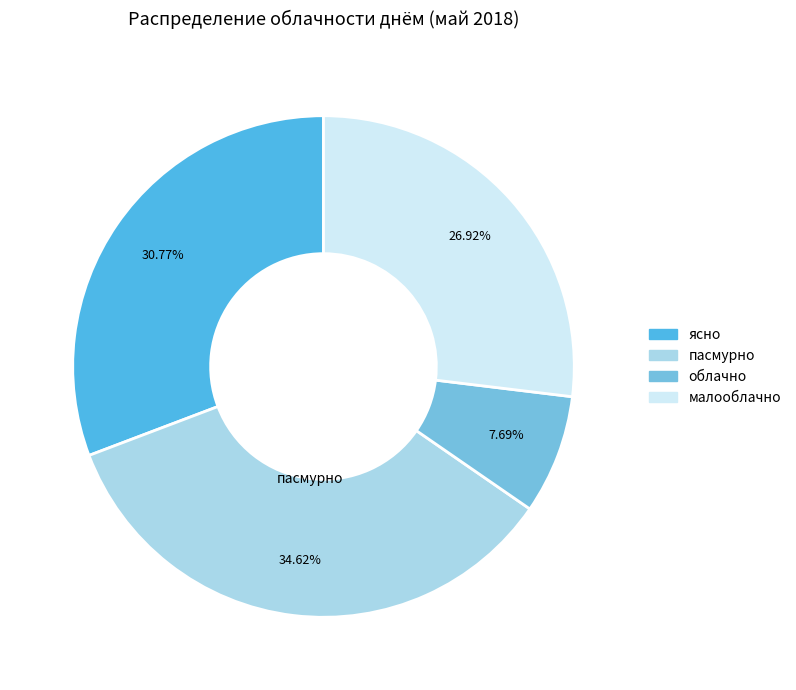

Which slice is the smallest?

облачно